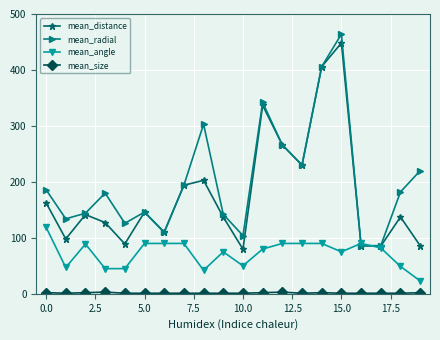

What is the lowest value of the mean_angle series?

23.0